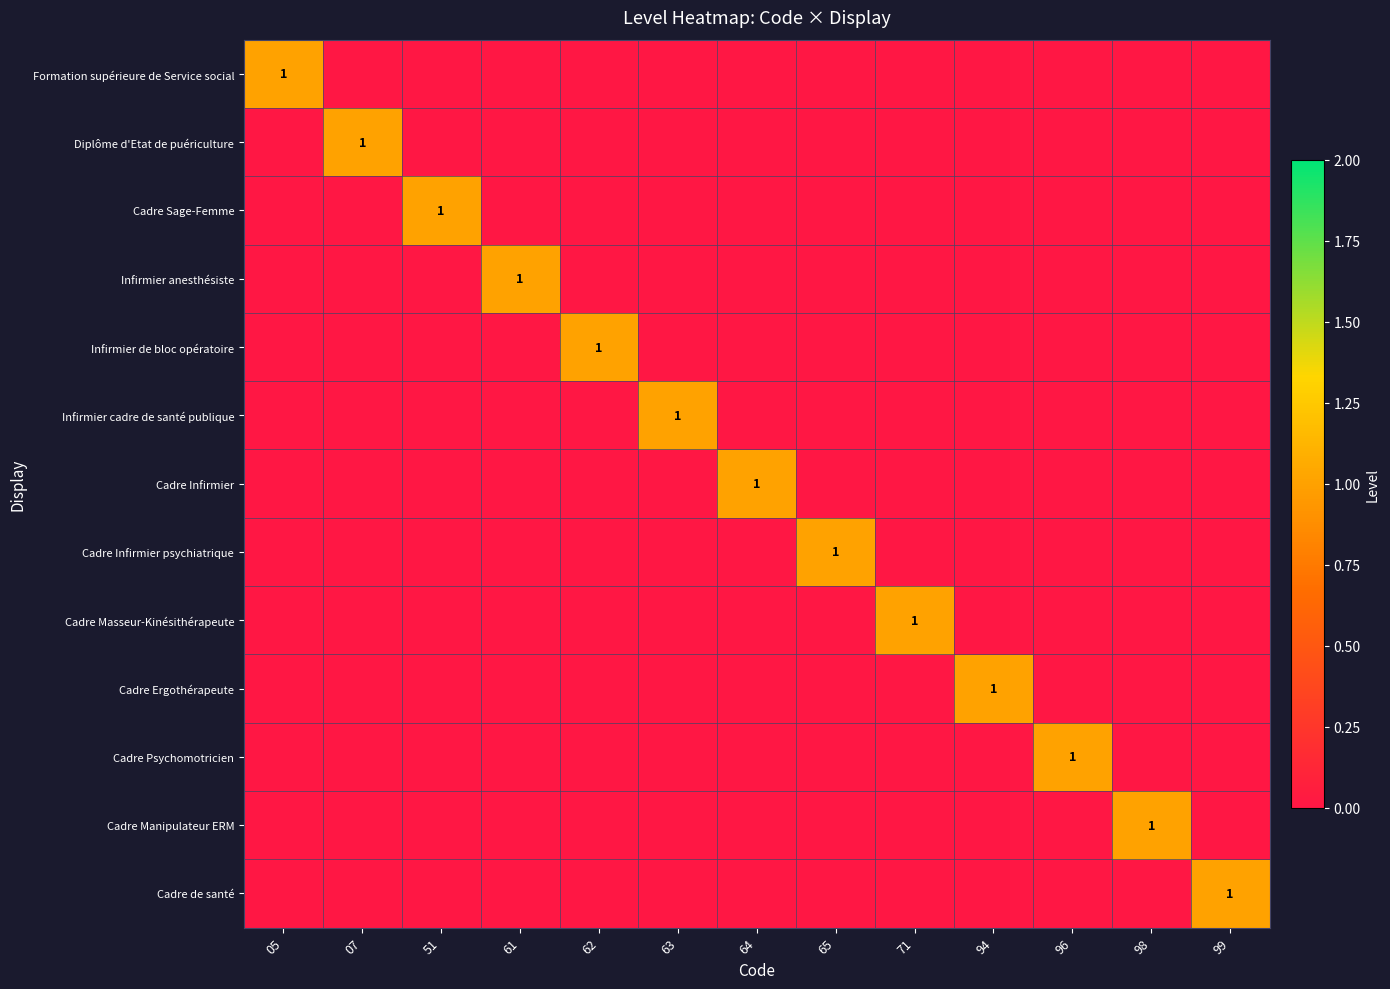

Is it true that Cadre Ergothérapeute equals 1 at 94?

True